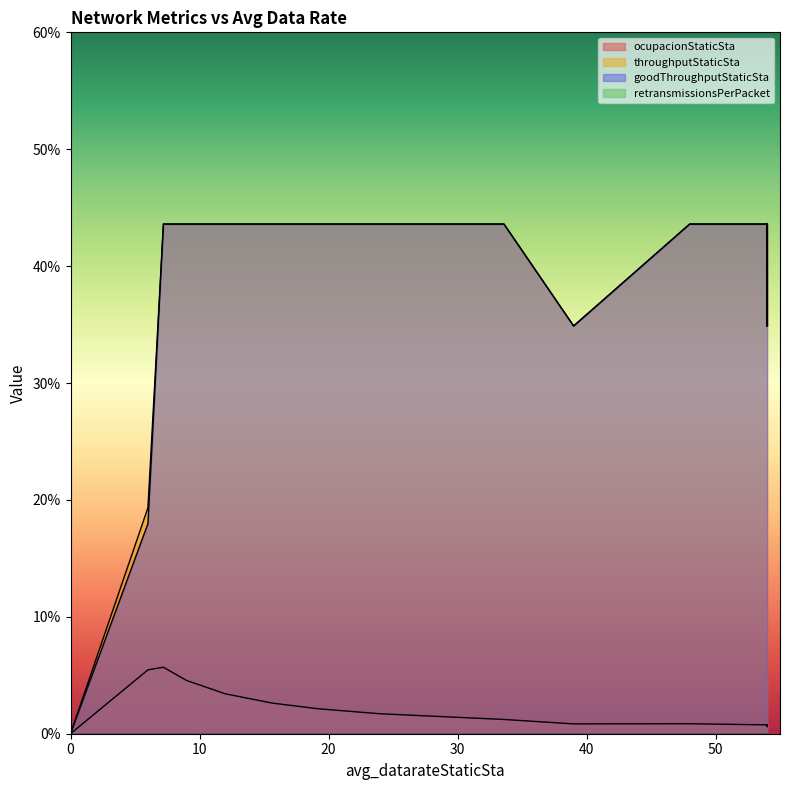

The value of goodThroughputStaticSta at 54.0 is 0.7. True or false?

False